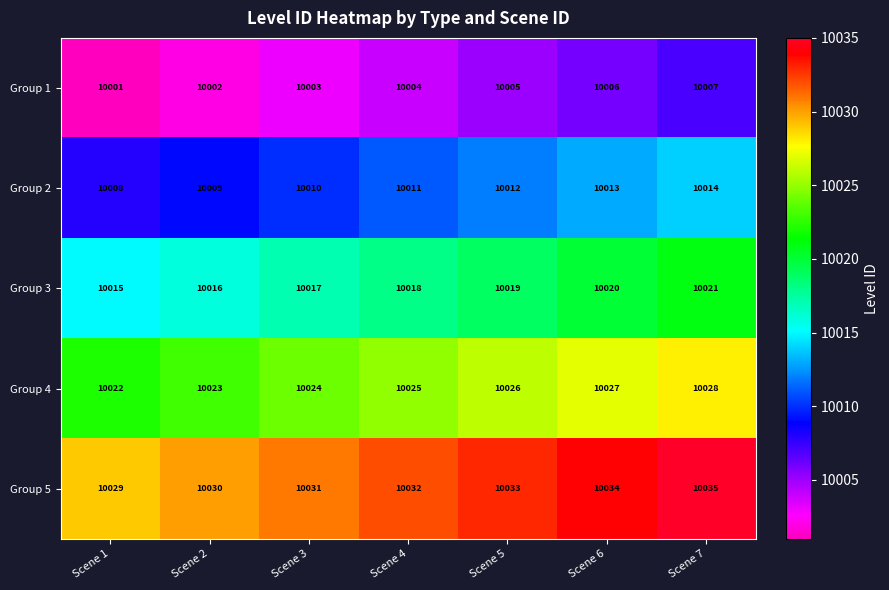

How many data points does each series have?

7